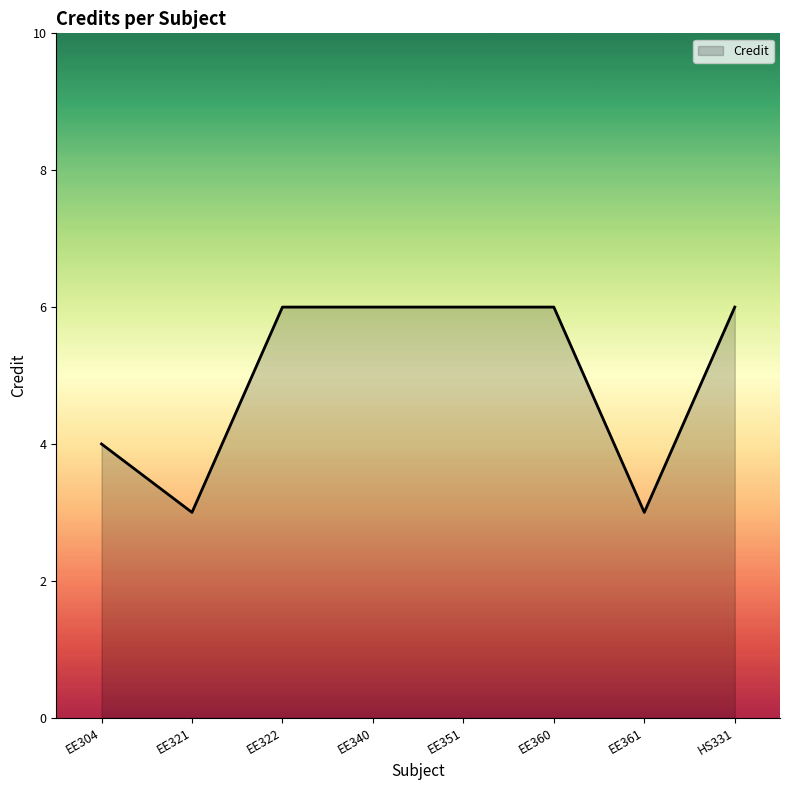

What is the greatest value displayed?

6